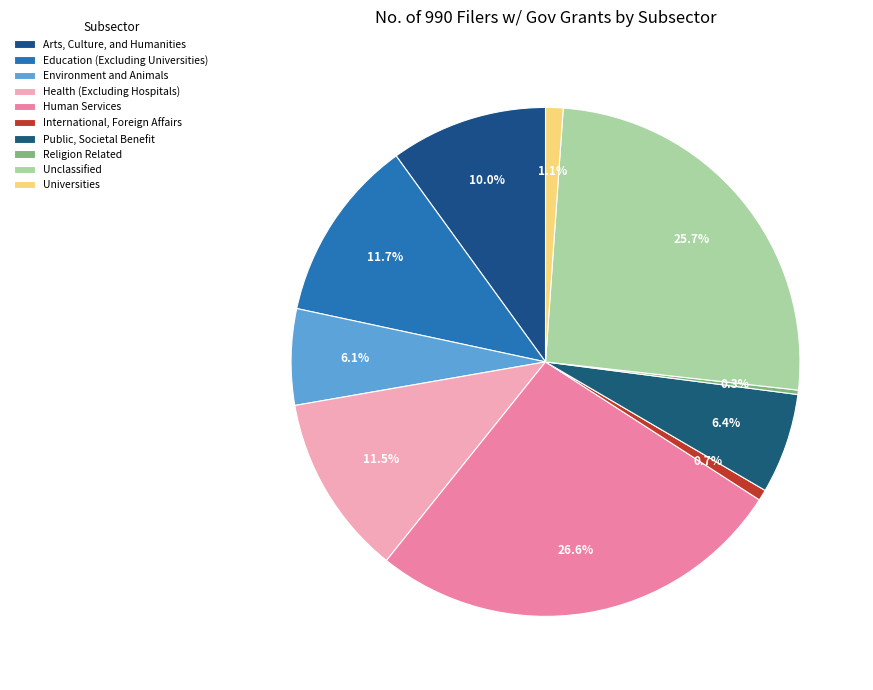

Which has a higher value, Health (Excluding Hospitals) or International, Foreign Affairs?

Health (Excluding Hospitals)